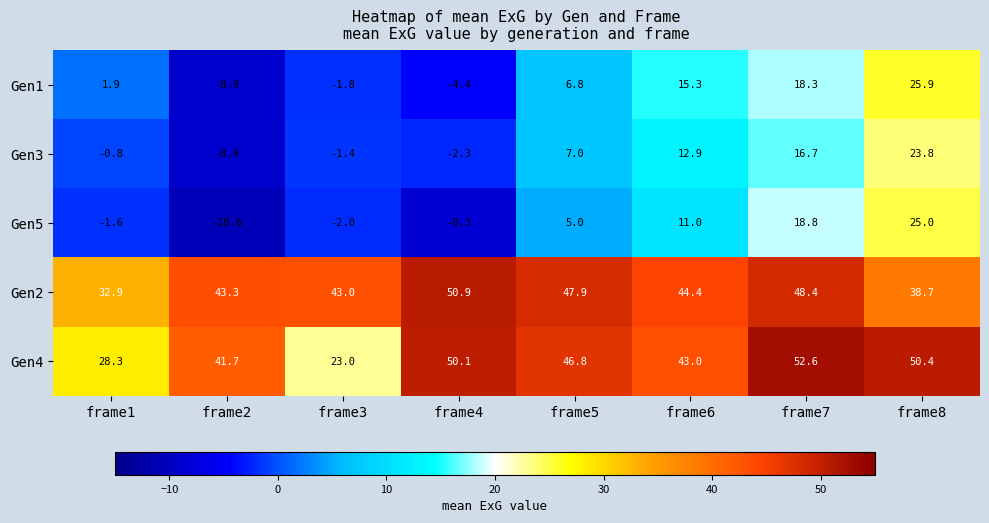

Rank the series by their maximum value, from highest to lowest.

Gen4, Gen2, Gen1, Gen5, Gen3